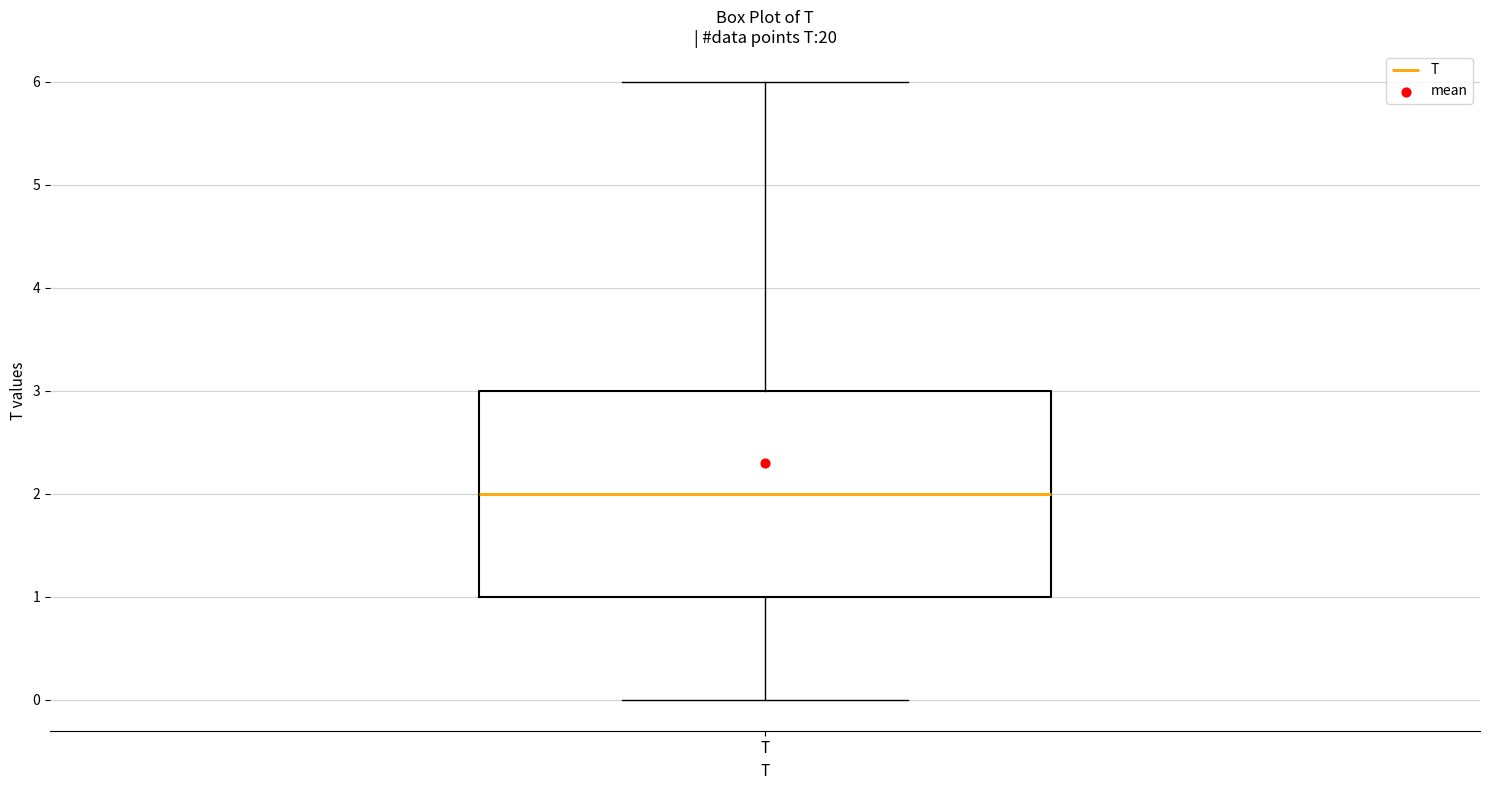

Read this box plot against the y-axis: the position of the median line, the range covered by the box, and the ends of both whiskers. The values are not printed on the chart, so give them approximately, as read against the axis.

median 2, box 1 to 3, whiskers 0 to 6